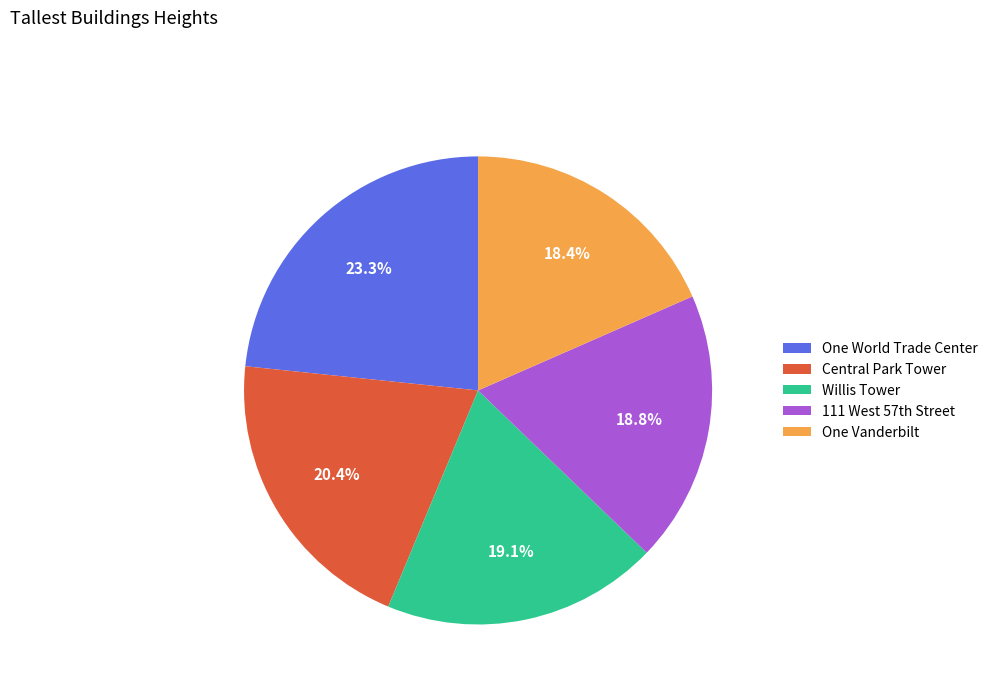

Which category has the biggest portion of the pie?

One World Trade Center